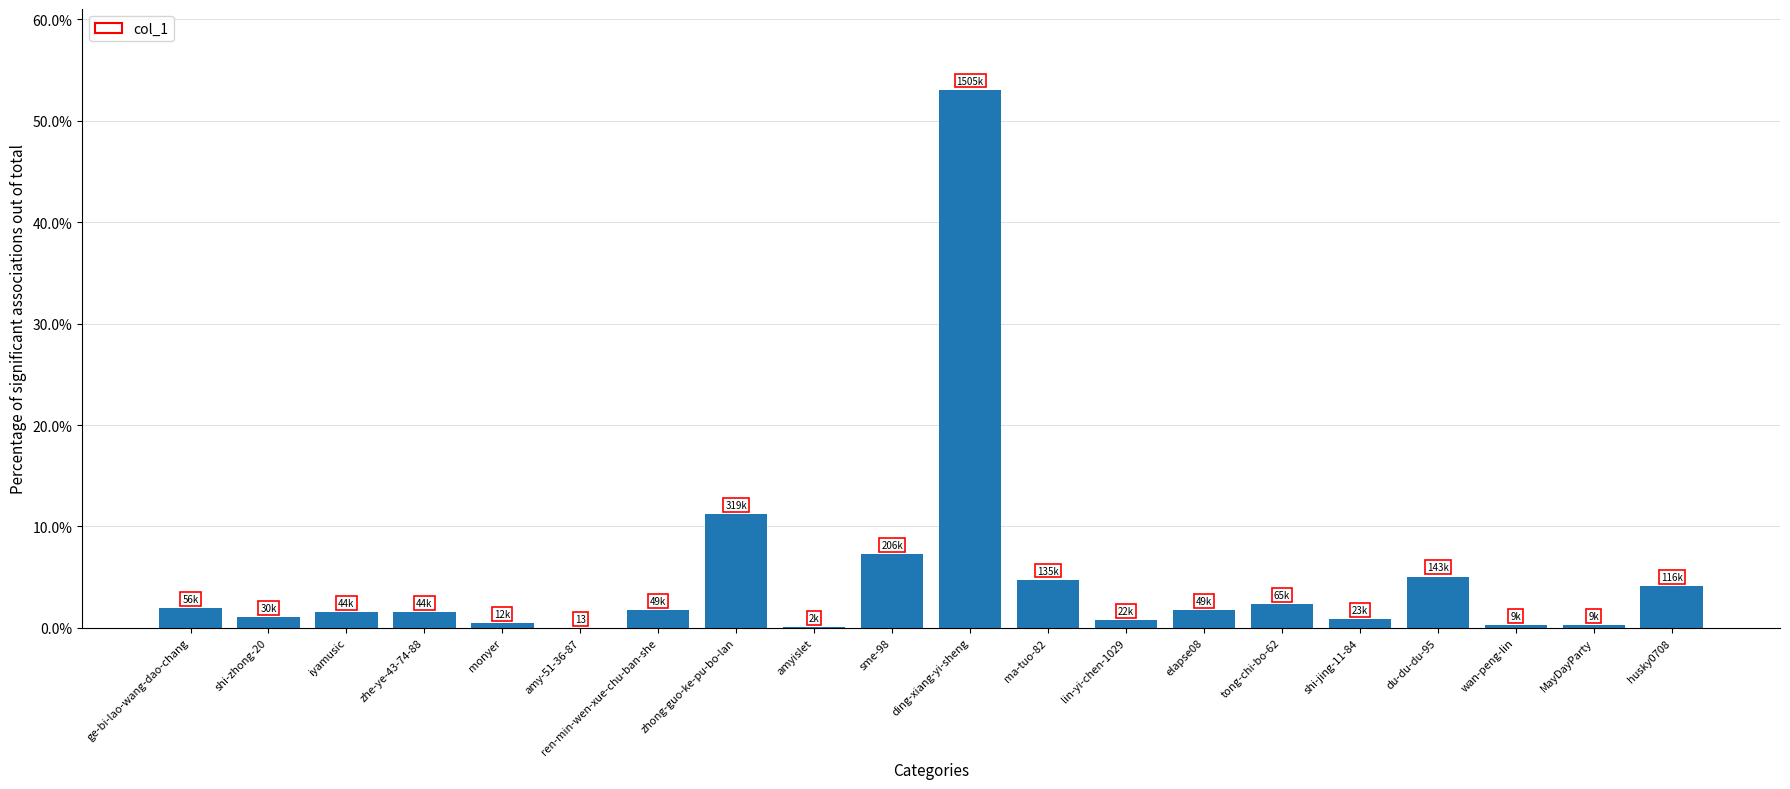

Count the number of data series in this chart.

1